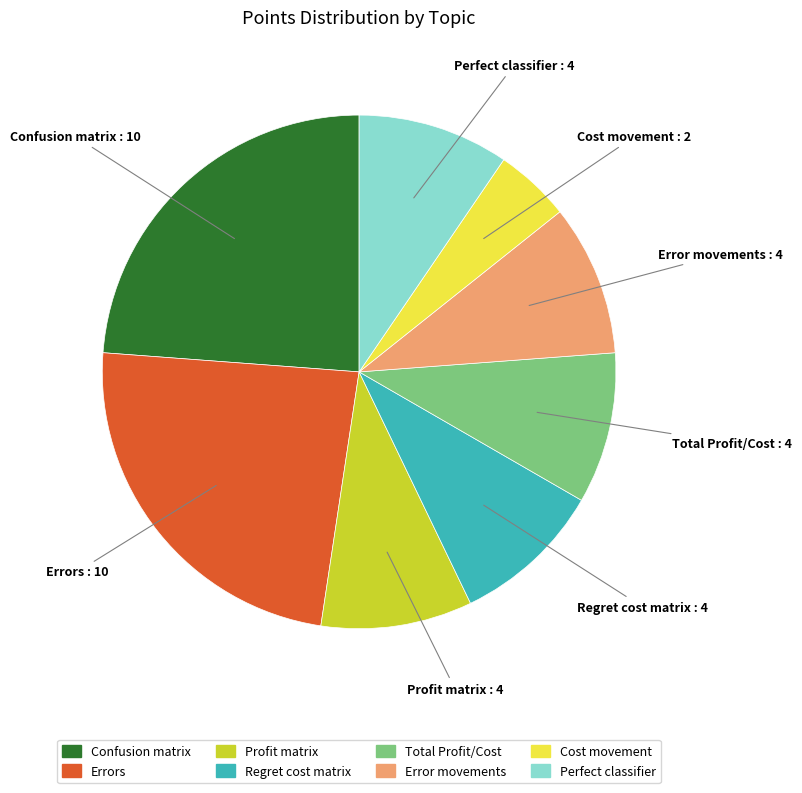

Combined, do Profit matrix and Regret cost matrix account for over 50%?

No